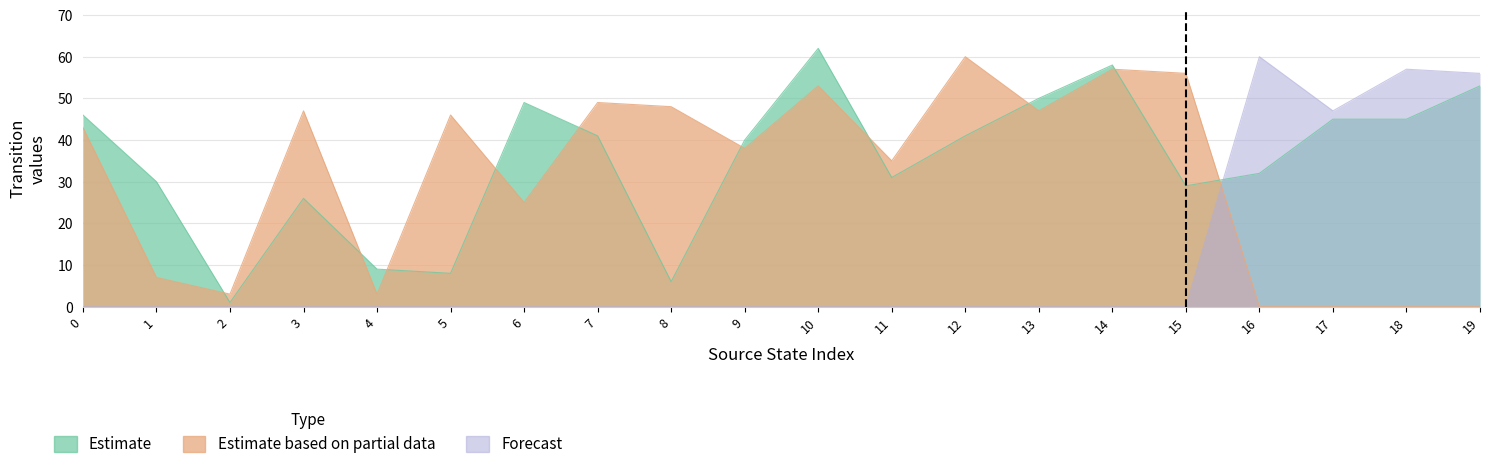

Where is the first local minimum for Estimate?

2